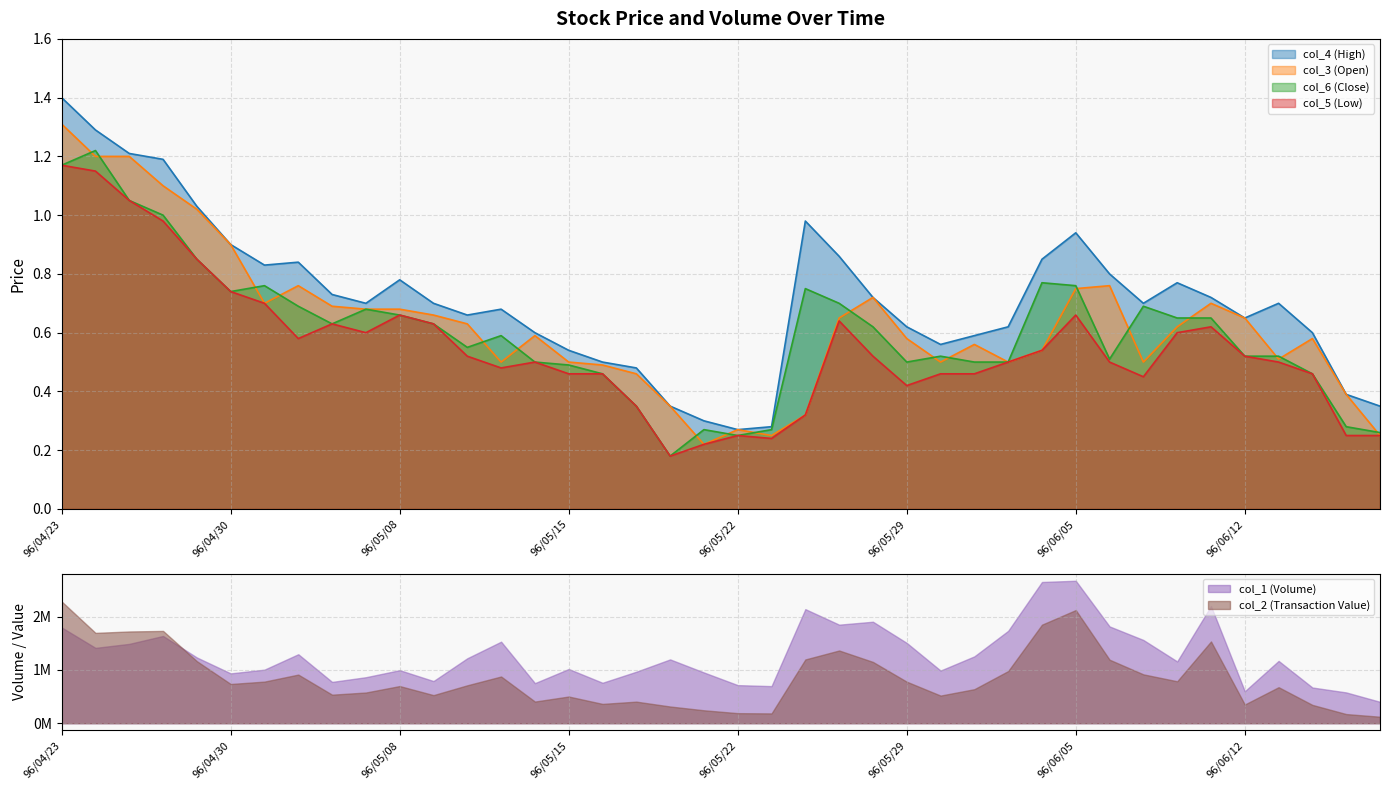

Which series has the widest spread of values?

col_4 (High)